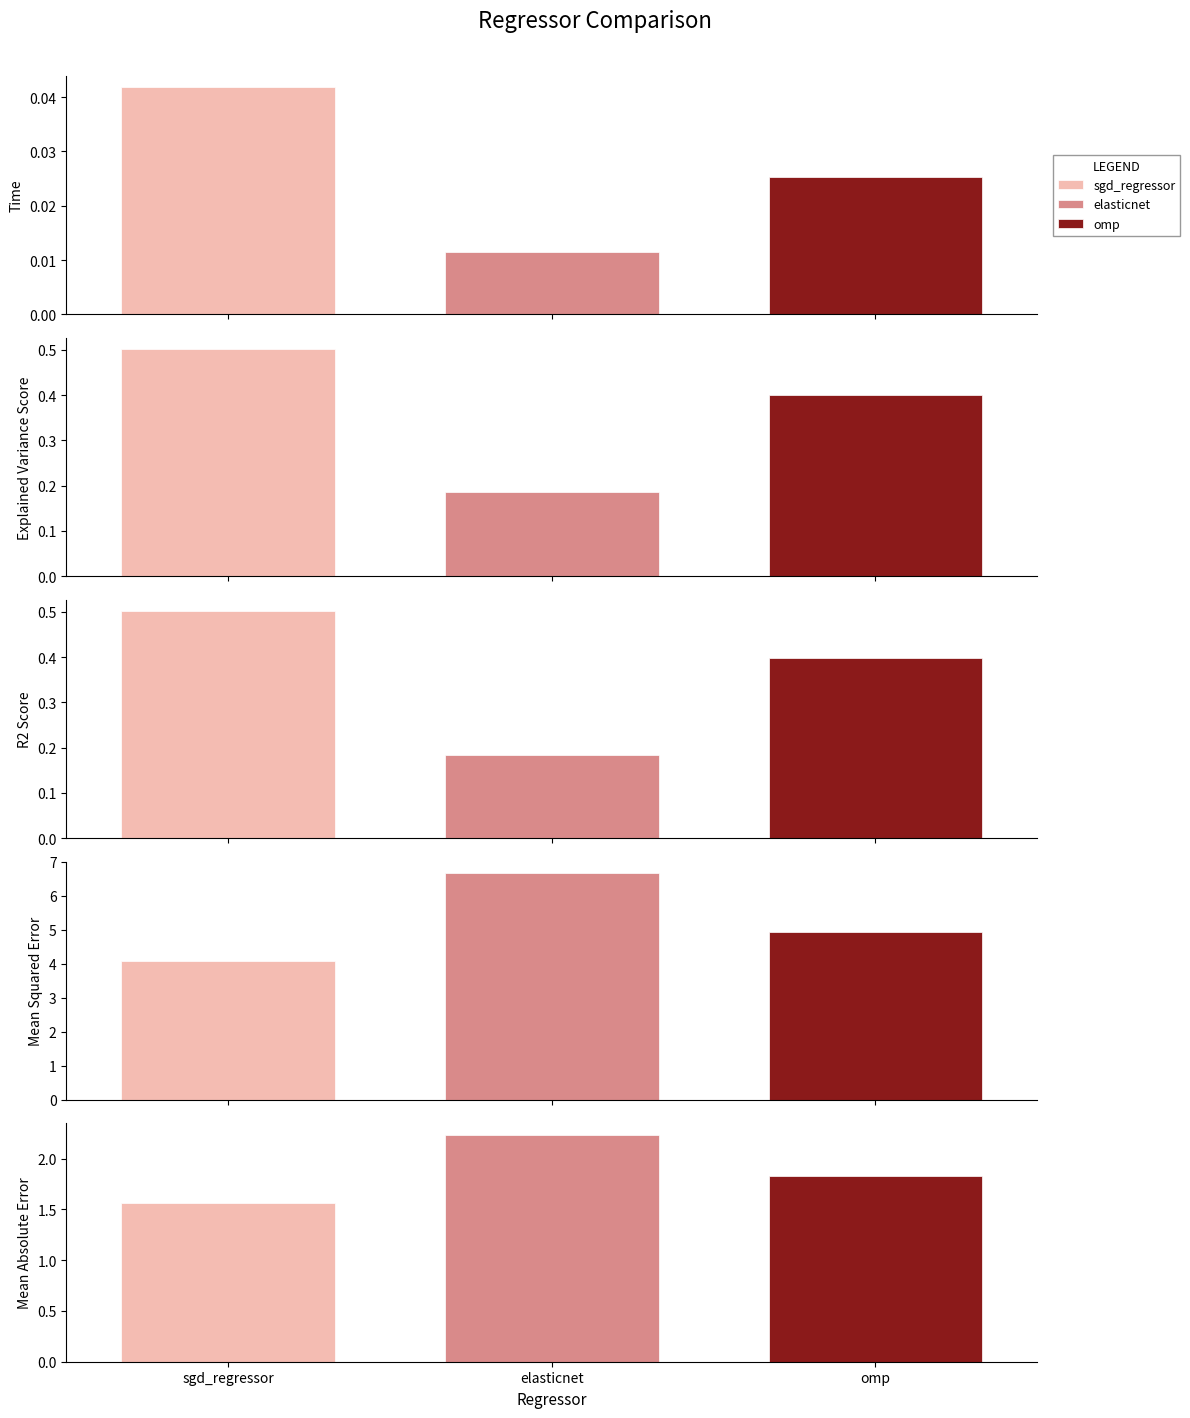

At sgd_regressor, list the series in order from smallest to largest.

time, r2_score, explained_variance_score, mean_absolute_error, mean_squared_error